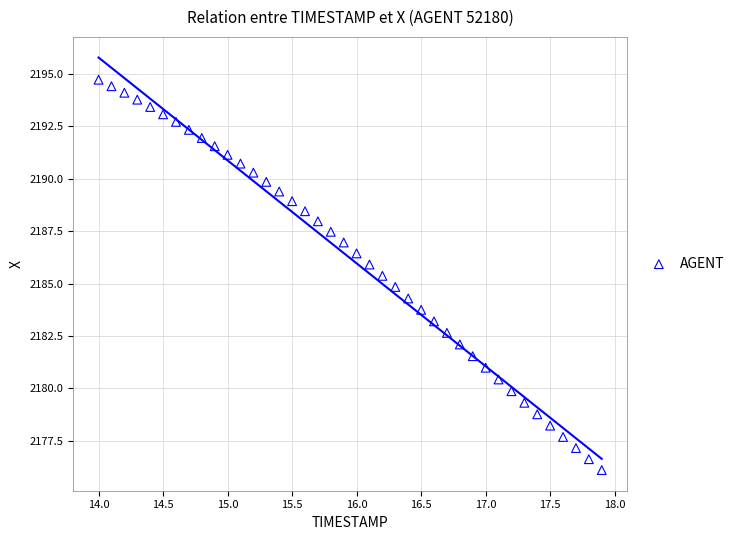

What is the range of Y values (max minus min)?

18.6